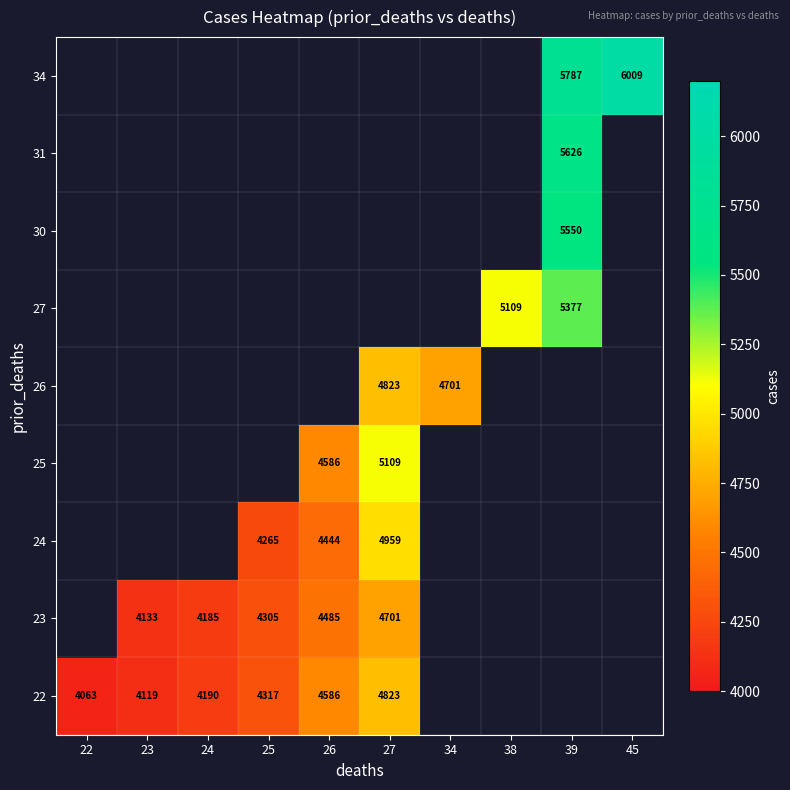

How many categories are shown in the chart?

10